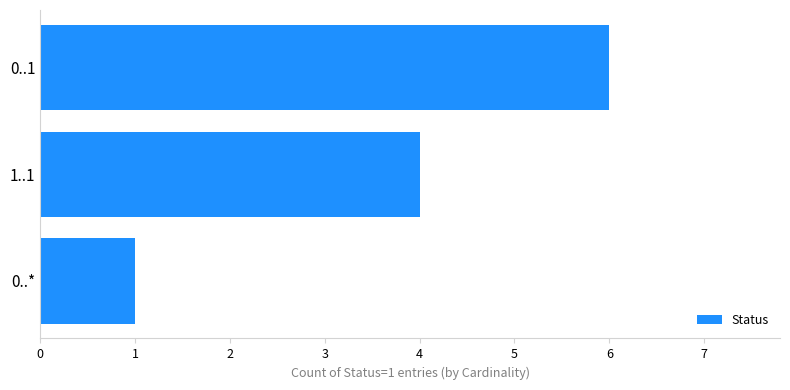

What is the smallest value displayed?

1